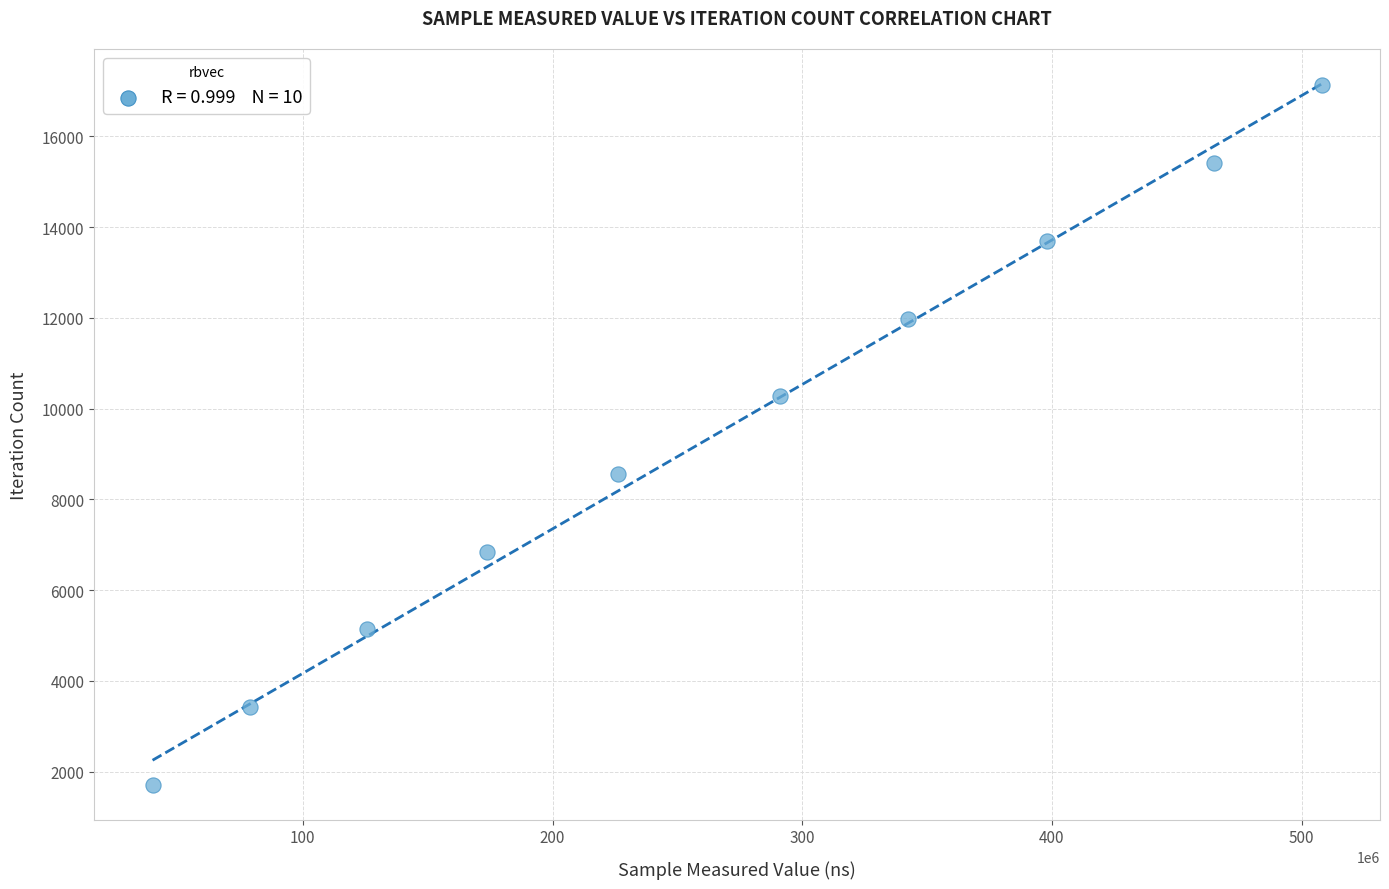

What is the average Y value?

9416